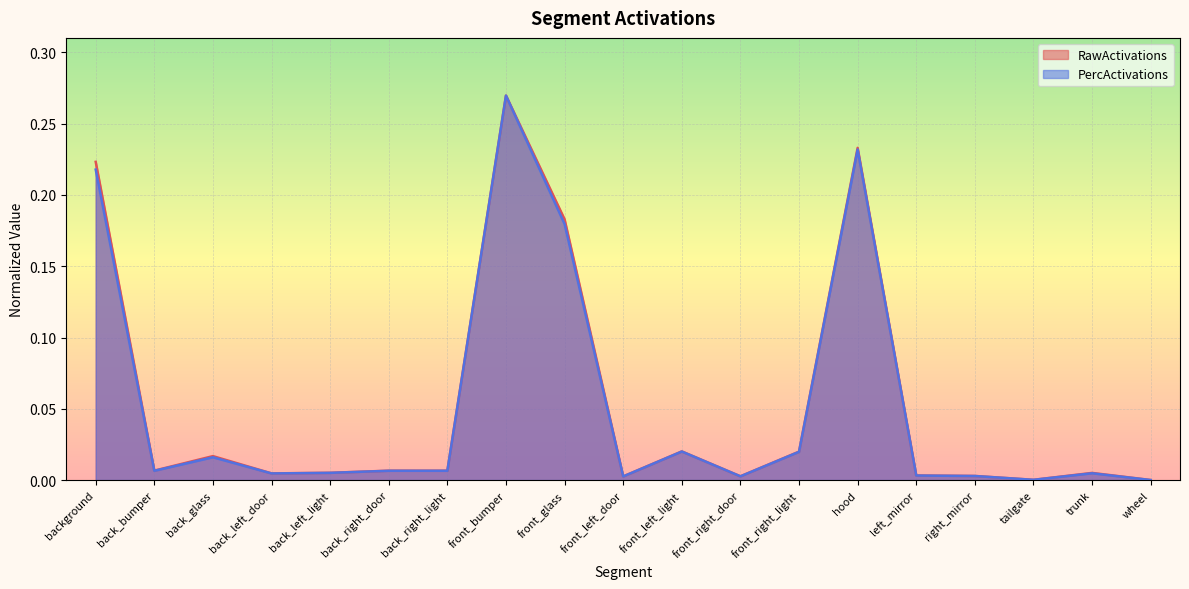

Count the number of categories in the chart.

19